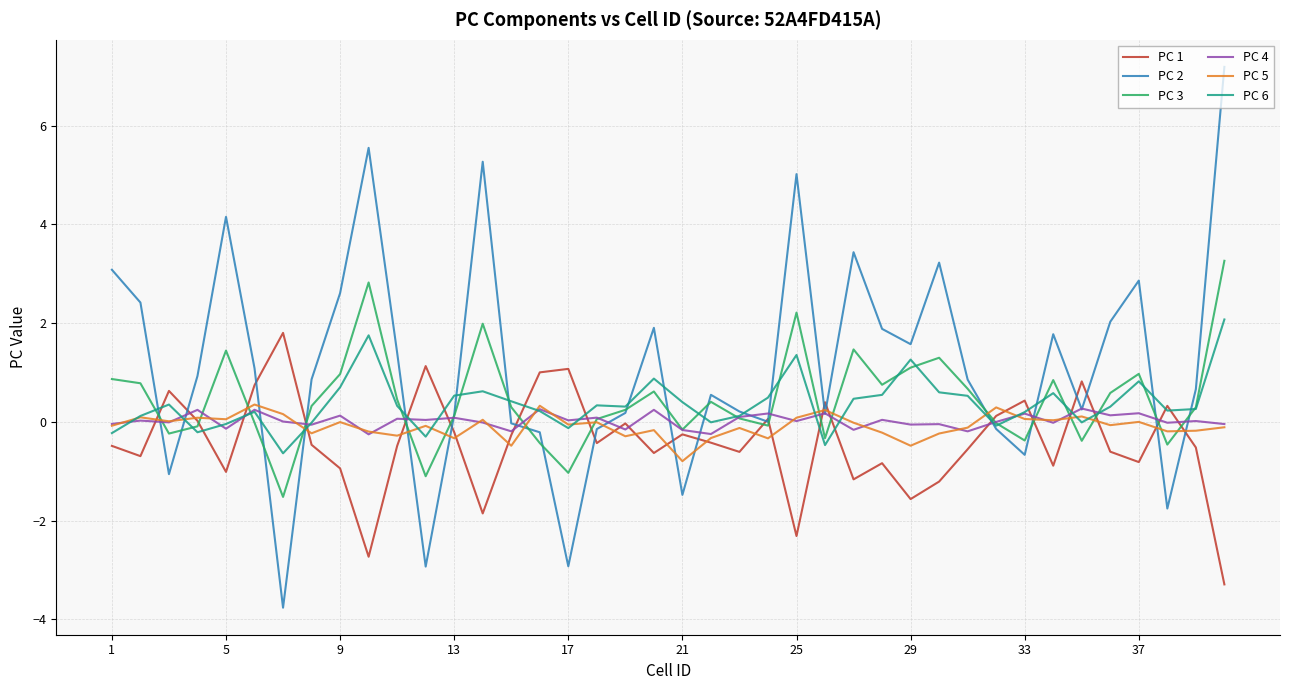

Which series has the widest spread of values?

PC 2